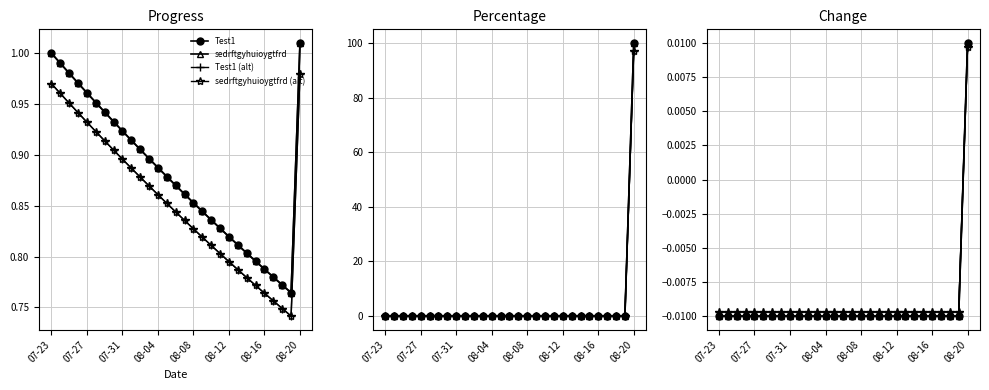

How many negative values does the Test1 (alt) series have?

28